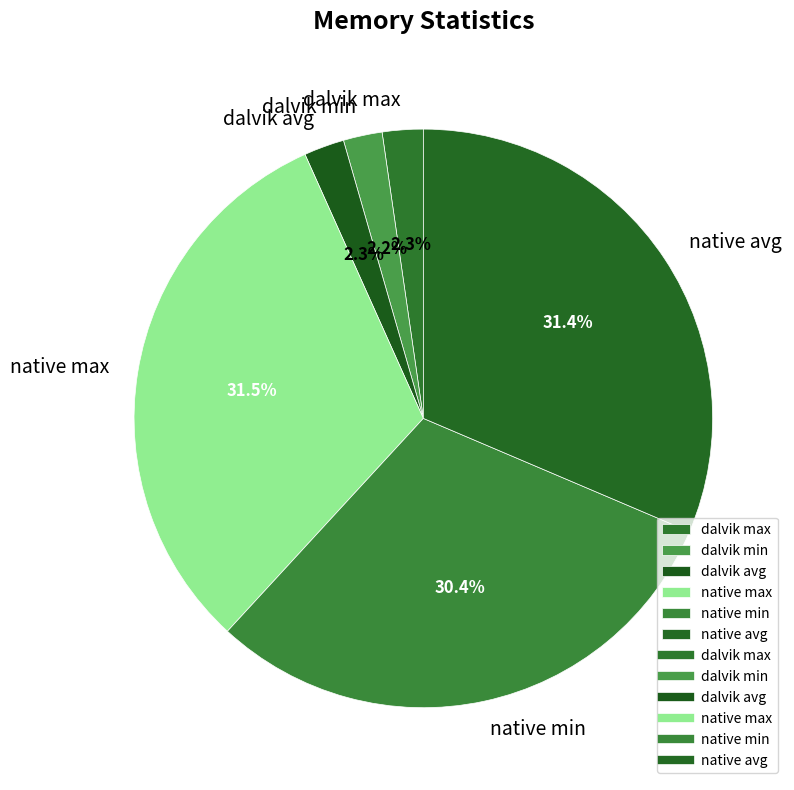

How many segments does this pie chart have?

6